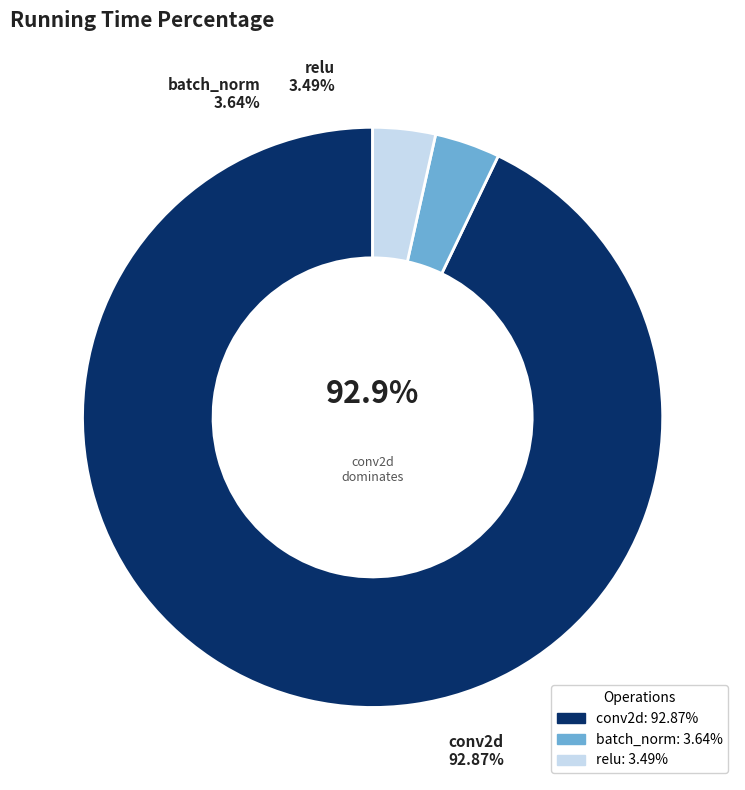

Rank the categories by value from lowest to highest.

relu, batch_norm, conv2d